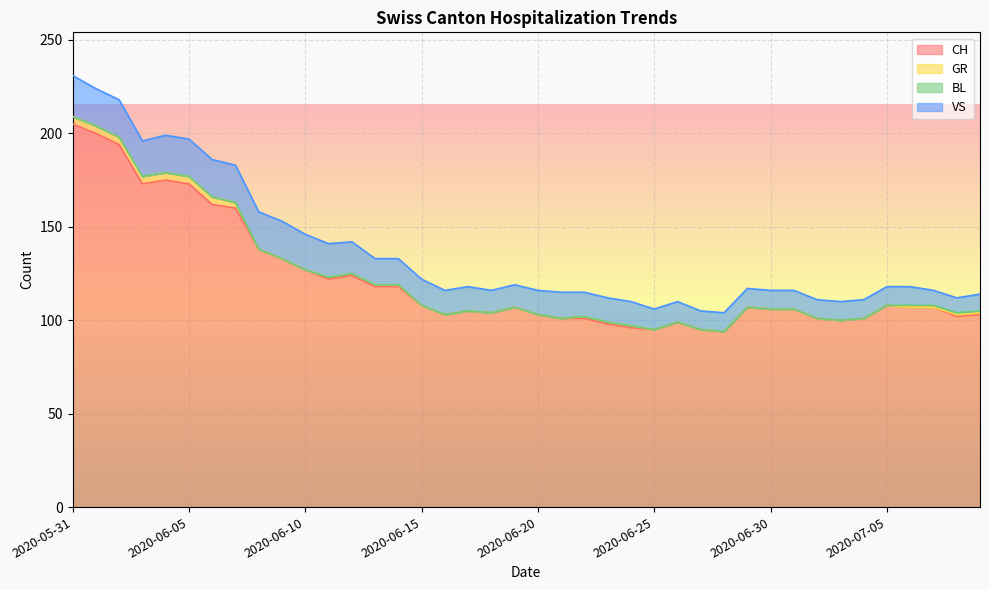

What is the spread (max minus min) of values at 2020-07-01?

106